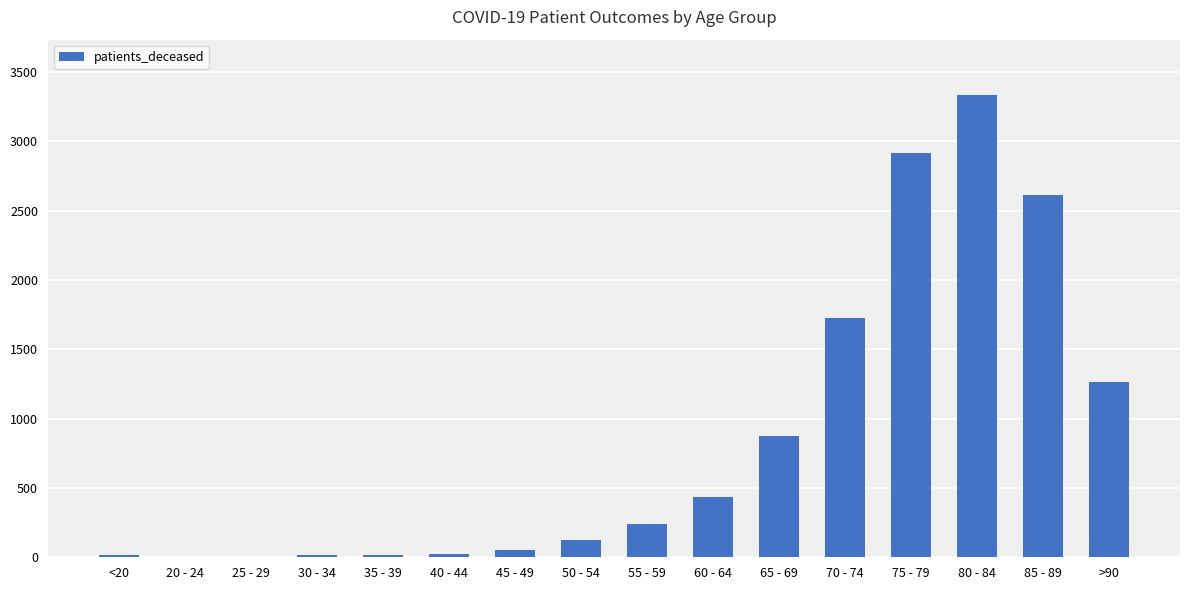

What is the maximum value shown in the chart?

3333